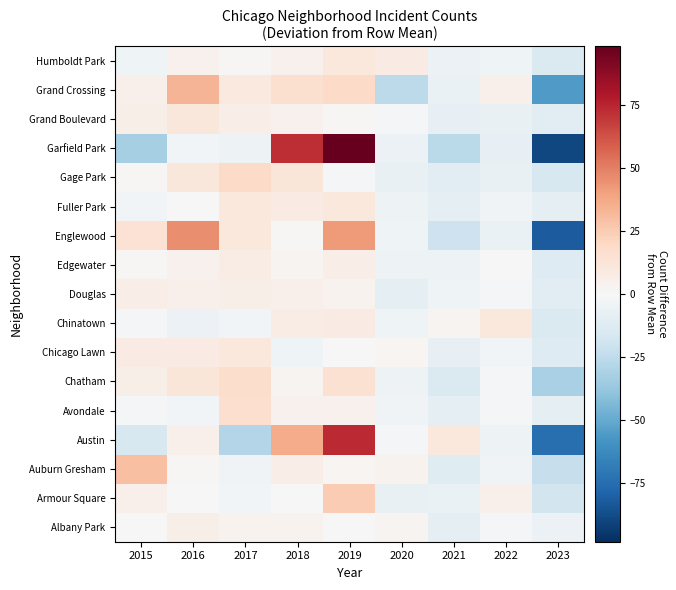

Reading right to left, extract all data points from this chart.

Albany Park: 2023=-5.6	2022=-1.6	2021=-8.6	2020=2.4	2019=0.4	2018=3.4	2017=3.4	2016=5.4	2015=0.4
Armour Square: 2023=-18.3	2022=4.7	2021=-6.3	2020=-7.3	2019=24.7	2018=0.7	2017=-2.3	2016=-0.3	2015=4.7
Auburn Gresham: 2023=-22.8	2022=-3.8	2021=-11.8	2020=3.2	2019=2.2	2018=6.2	2017=-3.8	2016=1.2	2015=29.2
Austin: 2023=-73.8	2022=-4.8	2021=10.2	2020=-1.8	2019=73.2	2018=36.2	2017=-28.8	2016=5.2	2015=-15.8
Avondale: 2023=-8.4	2022=-1.4	2021=-8.4	2020=-3.4	2019=4.6	2018=4.6	2017=16.6	2016=-2.4	2015=-1.4
Chatham: 2023=-32.1	2022=-1.1	2021=-14.1	2020=-5.1	2019=14.9	2018=2.9	2017=16.9	2016=11.9	2015=5.9
Chicago Lawn: 2023=-13.0	2022=-3.0	2021=-8.0	2020=2.0	2019=0.0	2018=-4.0	2017=10.0	2016=8.0	2015=8.0
Chinatown: 2023=-14.0	2022=10.0	2021=3.0	2020=-4.0	2019=8.0	2018=7.0	2017=-3.0	2016=-6.0	2015=-1.0
Douglas: 2023=-10.3	2022=-1.3	2021=-4.3	2020=-9.3	2019=3.7	2018=4.7	2017=5.7	2016=4.7	2015=6.7
Edgewater: 2023=-12.7	2022=0.3	2021=-4.7	2020=-4.7	2019=6.3	2018=2.3	2017=7.3	2016=4.3	2015=1.3
Englewood: 2023=-81.6	2022=-6.6	2021=-20.6	2020=-4.6	2019=41.4	2018=1.4	2017=10.4	2016=45.4	2015=14.4
Fuller Park: 2023=-9.7	2022=-3.7	2021=-8.7	2020=-4.7	2019=10.3	2018=8.3	2017=10.3	2016=0.3	2015=-2.7
Gage Park: 2023=-16.1	2022=-7.1	2021=-11.1	2020=-7.1	2019=-1.1	2018=11.9	2017=18.9	2016=10.9	2015=0.9
Garfield Park: 2023=-89.8	2022=-7.8	2021=-26.8	2020=-5.8	2019=98.2	2018=72.2	2017=-4.8	2016=-2.8	2015=-32.8
Grand Boulevard: 2023=-11.1	2022=-7.1	2021=-8.1	2020=-2.1	2019=0.9	2018=3.9	2017=6.9	2016=10.9	2015=5.9
Grand Crossing: 2023=-55.3	2022=4.7	2021=-6.3	2020=-25.3	2019=18.7	2018=15.7	2017=9.7	2016=33.7	2015=4.7
Humboldt Park: 2023=-13.9	2022=-3.9	2021=-5.9	2020=8.1	2019=10.1	2018=4.1	2017=1.1	2016=4.1	2015=-3.9